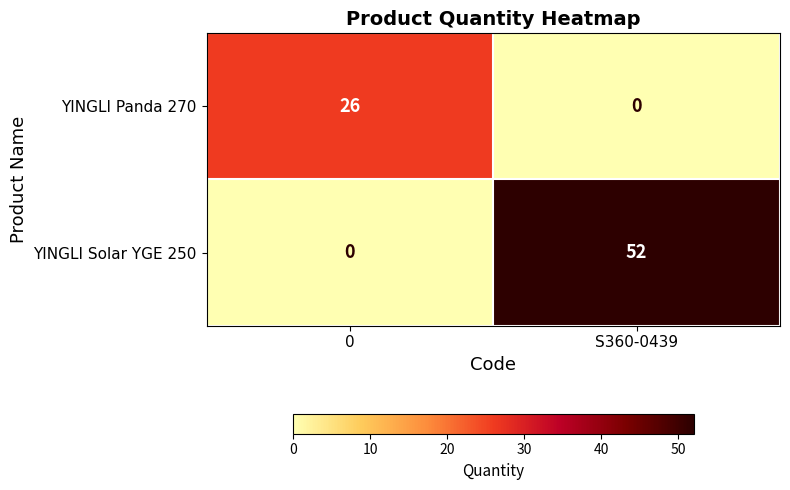

How many distinct data groups are displayed?

2